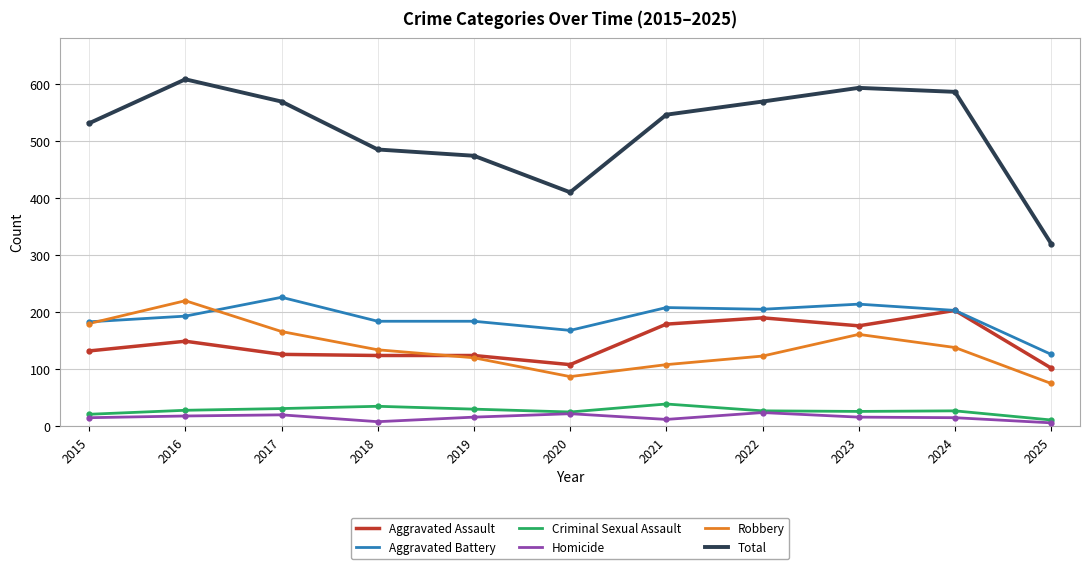

List the series in order of their peak value, lowest first.

Homicide, Criminal Sexual Assault, Aggravated Assault, Robbery, Aggravated Battery, Total